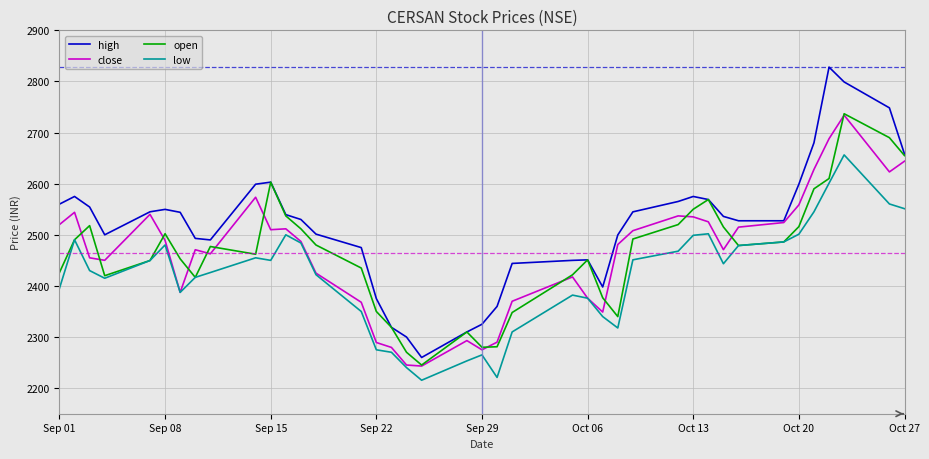

True or false: high and low intersect in this chart.

False